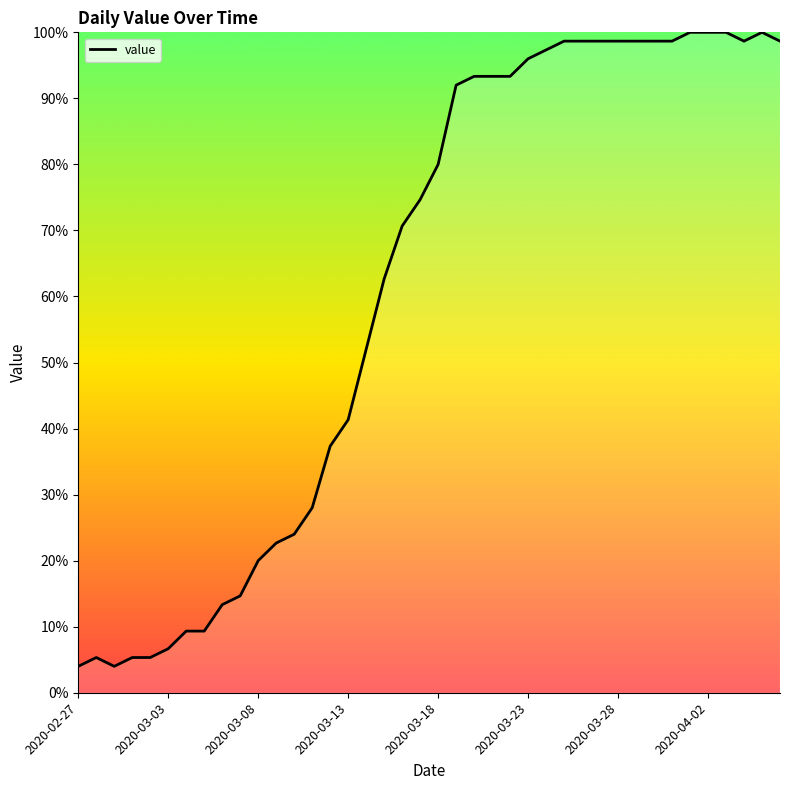

What is the difference between the maximum and minimum values?

96.0